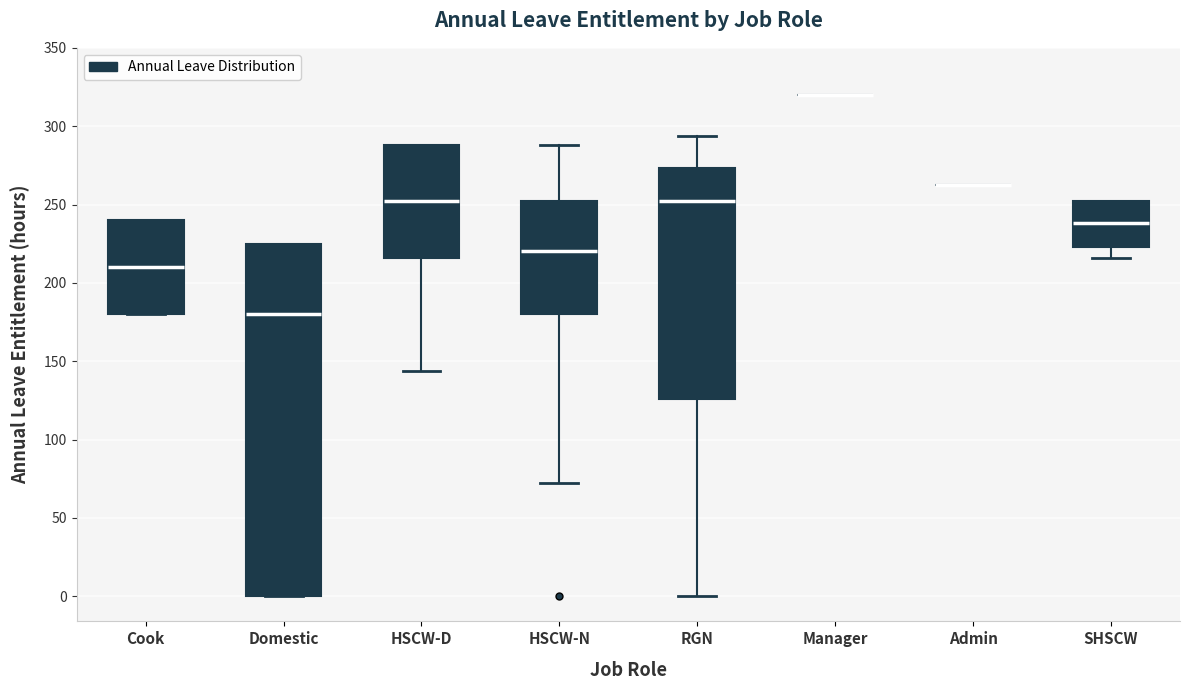

Reading left to right, read every box against the y-axis: the position of its median line, the range the box covers, and the ends of its whiskers. The values are not printed on the chart, so give them approximately, as read against the axis.

Cook: median 210, box 180 to 240, whiskers 180 to 240
Domestic: median 180, box 0 to 225, whiskers 0 to 225
HSCW-D: median 250, box 215 to 290, whiskers 145 to 290
HSCW-N: median 220, box 180 to 250, whiskers 70 to 290
RGN: median 250, box 125 to 275, whiskers 0 to 295
Manager: box collapsed to a line at 320, whiskers 320 to 320
Admin: box collapsed to a line at 265, whiskers 265 to 265
SHSCW: median 240, box 225 to 250, whiskers 215 to 250